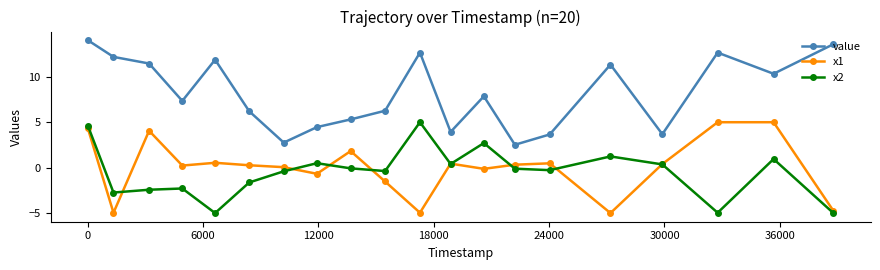

Which series has the widest spread of values?

value